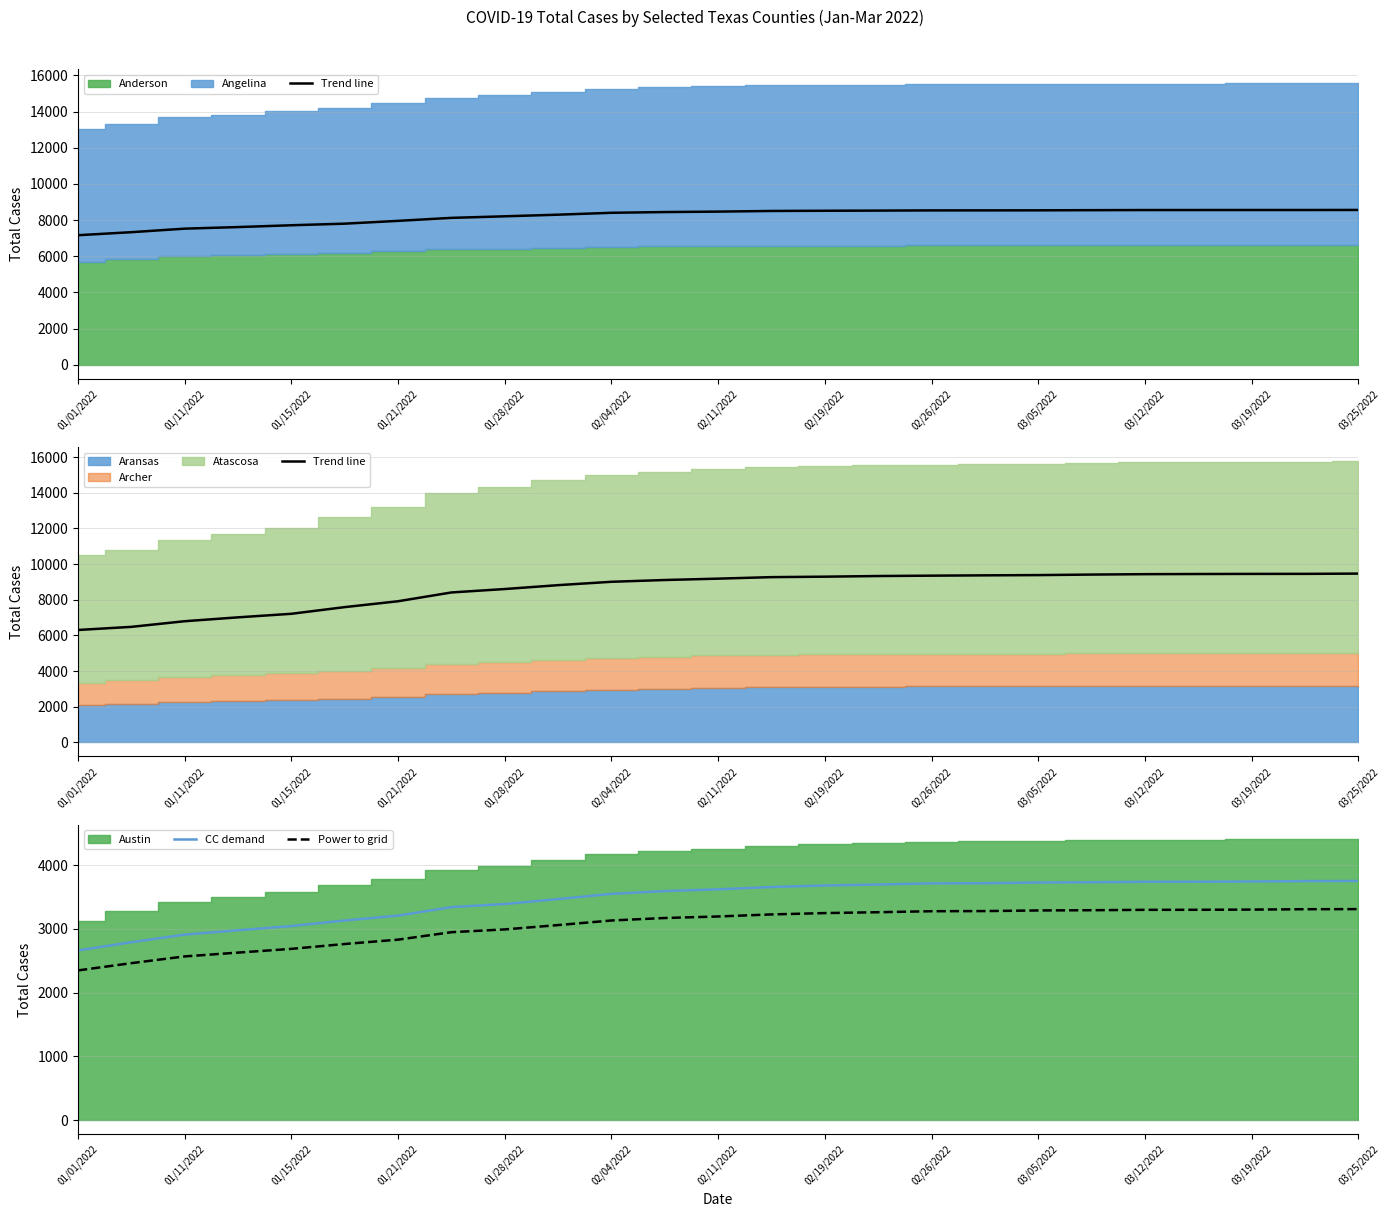

True or false: Trend line and Power to grid intersect in this chart.

False